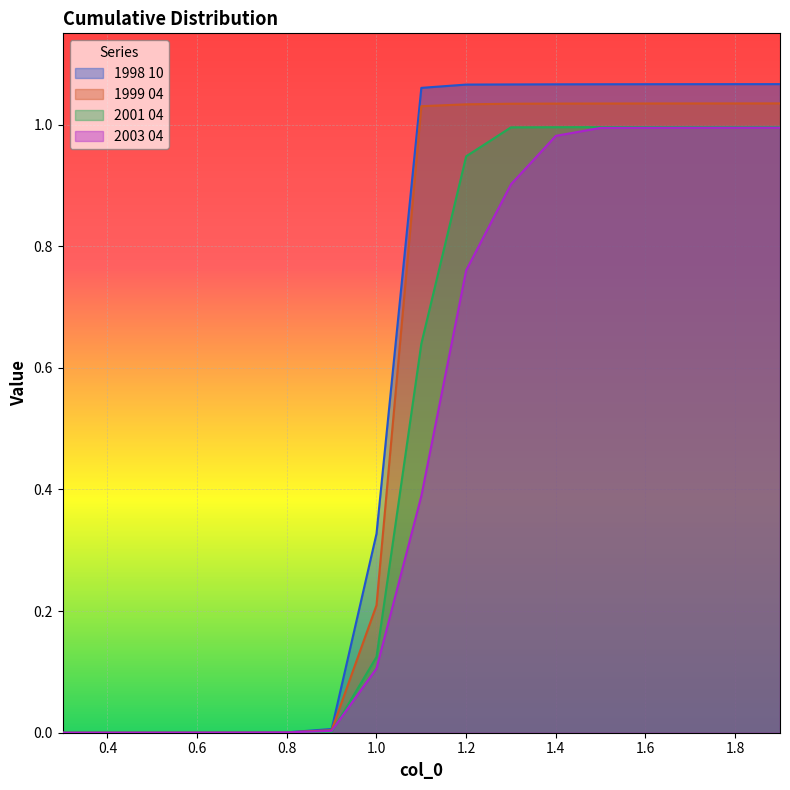

Reading right to left, what are all the values shown in this chart?

1998 10: 1.9=1.1	1.8=1.1	1.7=1.1	1.6=1.1	1.5=1.1	1.4=1.1	1.3=1.1	1.2=1.1	1.1=1.1	1.0=0.3	0.9=0.0	0.8=0.0	0.7=0.0	0.6=0.0	0.5=0.0	0.4=0.0	0.3=0.0
1999 04: 1.9=1.0	1.8=1.0	1.7=1.0	1.6=1.0	1.5=1.0	1.4=1.0	1.3=1.0	1.2=1.0	1.1=1.0	1.0=0.2	0.9=0.0	0.8=0.0	0.7=0.0	0.6=0.0	0.5=0.0	0.4=0.0	0.3=0.0
2001 04: 1.9=1.0	1.8=1.0	1.7=1.0	1.6=1.0	1.5=1.0	1.4=1.0	1.3=1.0	1.2=0.9	1.1=0.6	1.0=0.1	0.9=0.0	0.8=0.0	0.7=0.0	0.6=0.0	0.5=0.0	0.4=0.0	0.3=0.0
2003 04: 1.9=1.0	1.8=1.0	1.7=1.0	1.6=1.0	1.5=1.0	1.4=1.0	1.3=0.9	1.2=0.8	1.1=0.4	1.0=0.1	0.9=0.0	0.8=0.0	0.7=0.0	0.6=0.0	0.5=0.0	0.4=0.0	0.3=0.0